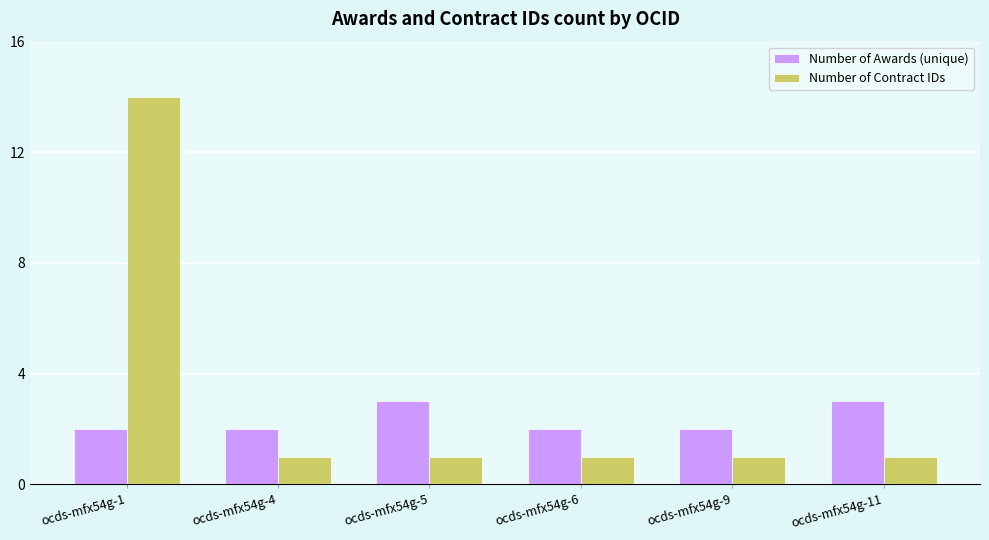

At ocds-mfx54g-11, list the series in order from smallest to largest.

Number of Contract IDs, Number of Awards (unique)